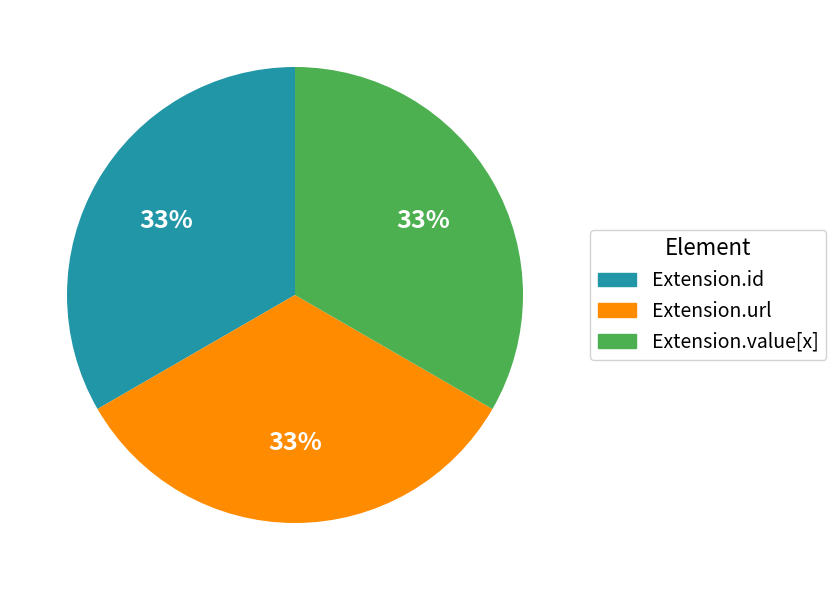

Approximately how many times larger is the value at Extension.url compared to Extension.id?

1.0